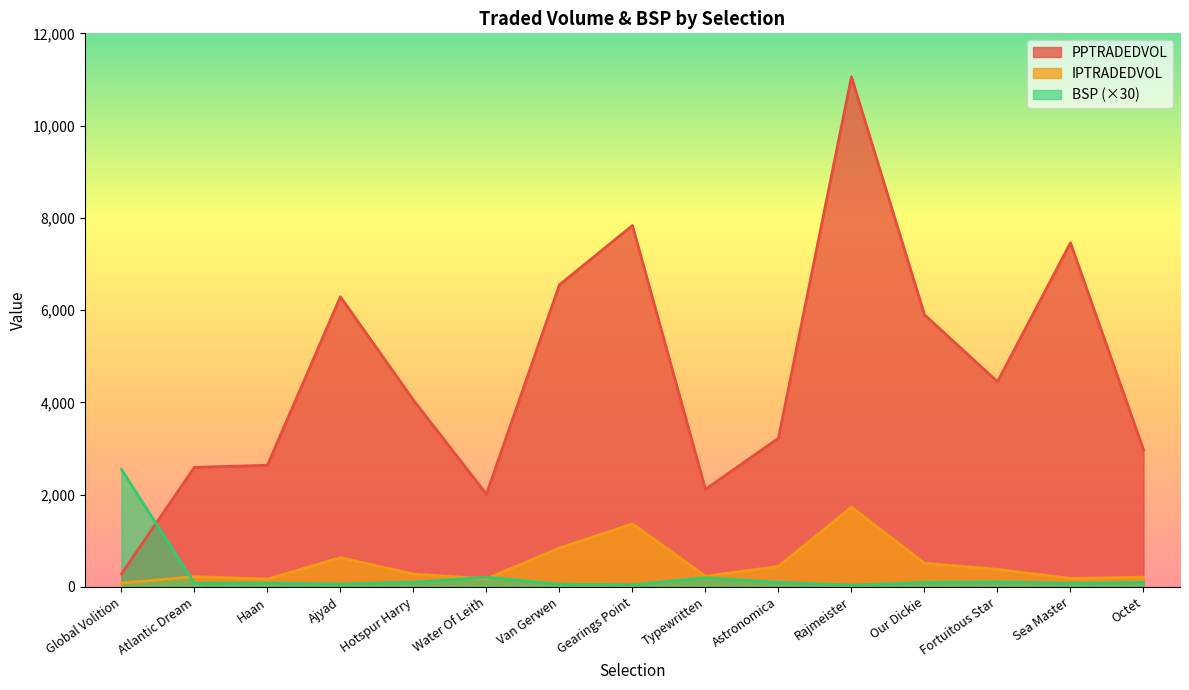

Between Gearings Point and Typewritten, which is larger?

Gearings Point